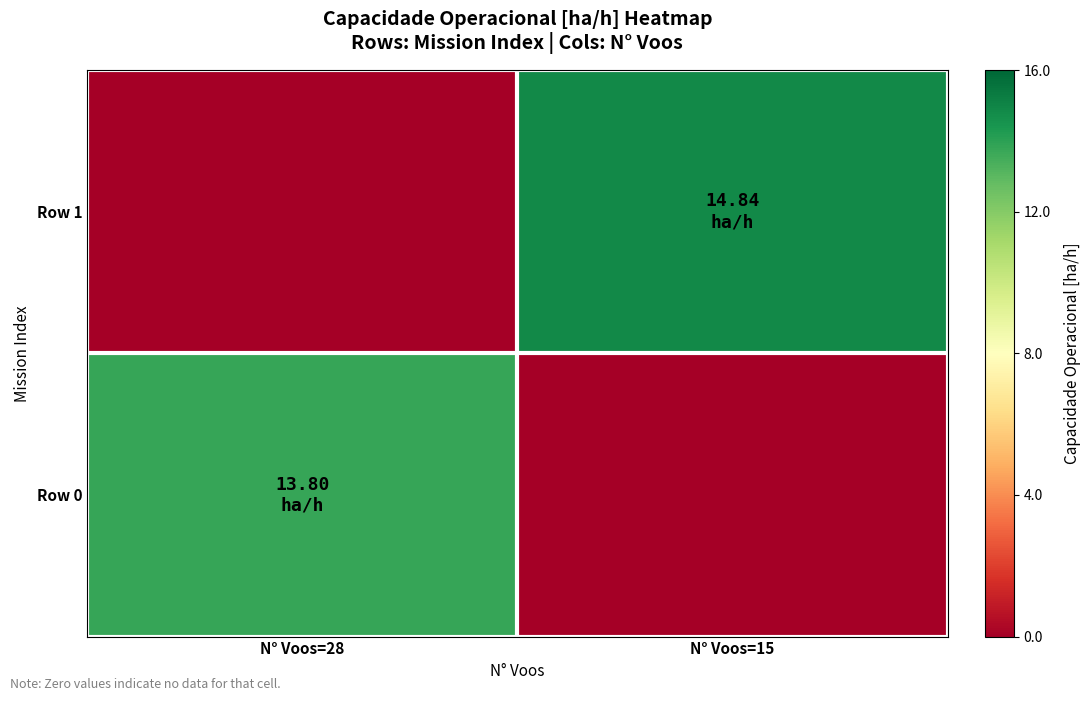

Which has a higher value, N° Voos=15 or N° Voos=28?

N° Voos=28